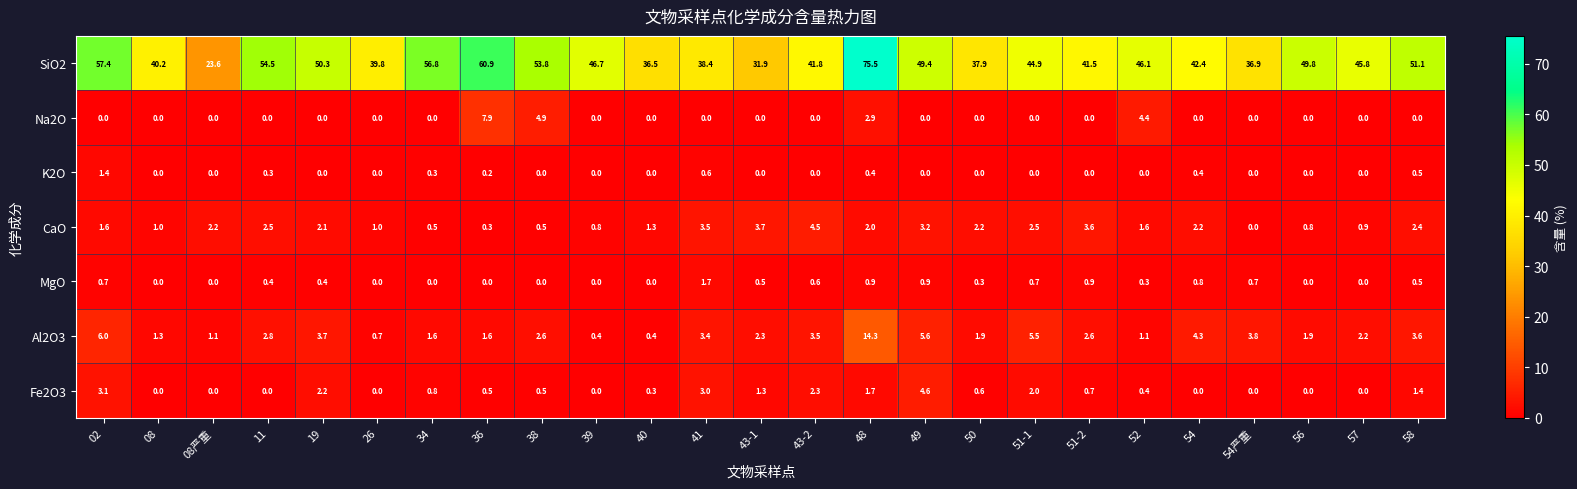

At how many categories does at least one series exceed 13?

25